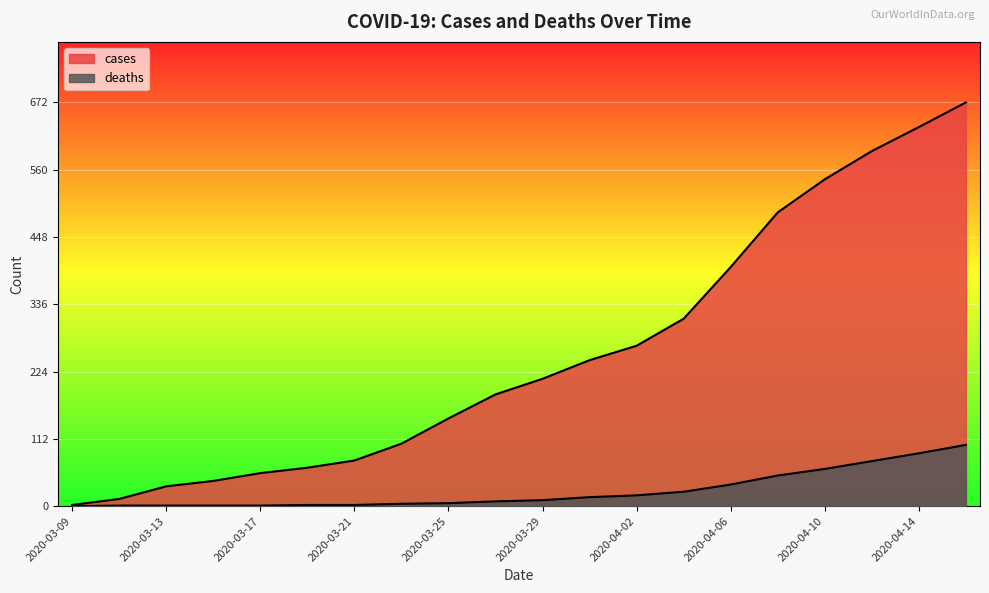

Reading left to right, list all the values displayed in this chart.

cases: 2	12	33	42	55	64	76	104	146	186	212	243	267	312	398	489	544	591	631	672
deaths: 0	1	1	1	1	2	2	4	5	8	10	15	18	24	36	51	62	75	88	102